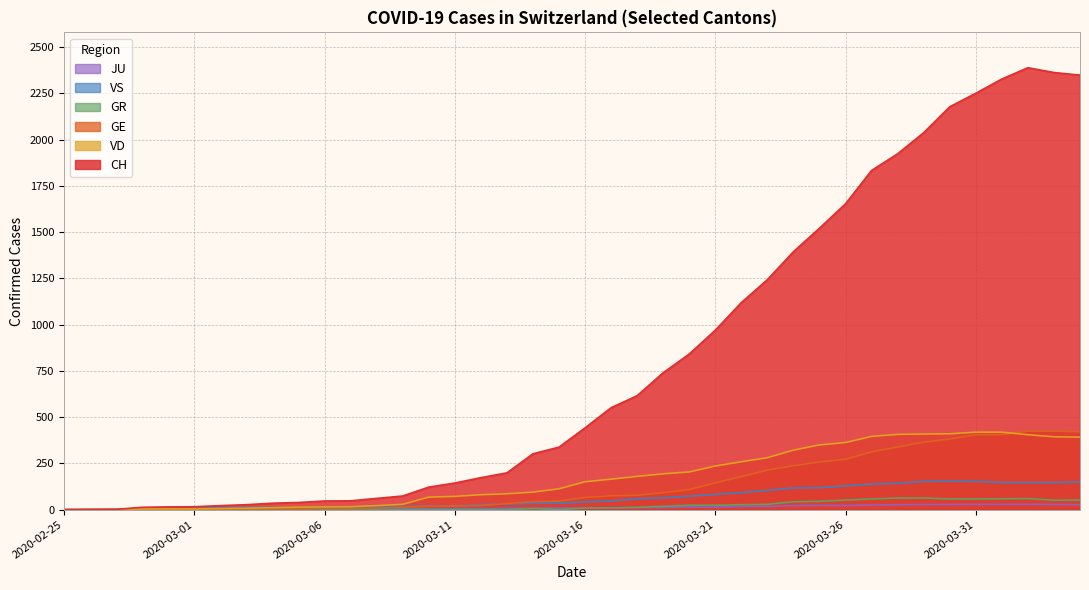

True or false: VS has a value of 16 at 2020-03-03.

False